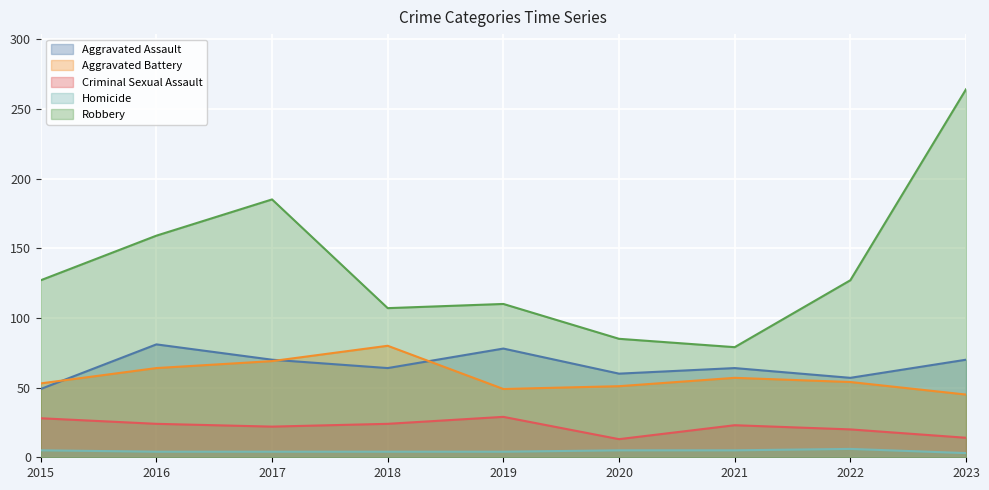

Which series has the widest spread of values?

Robbery